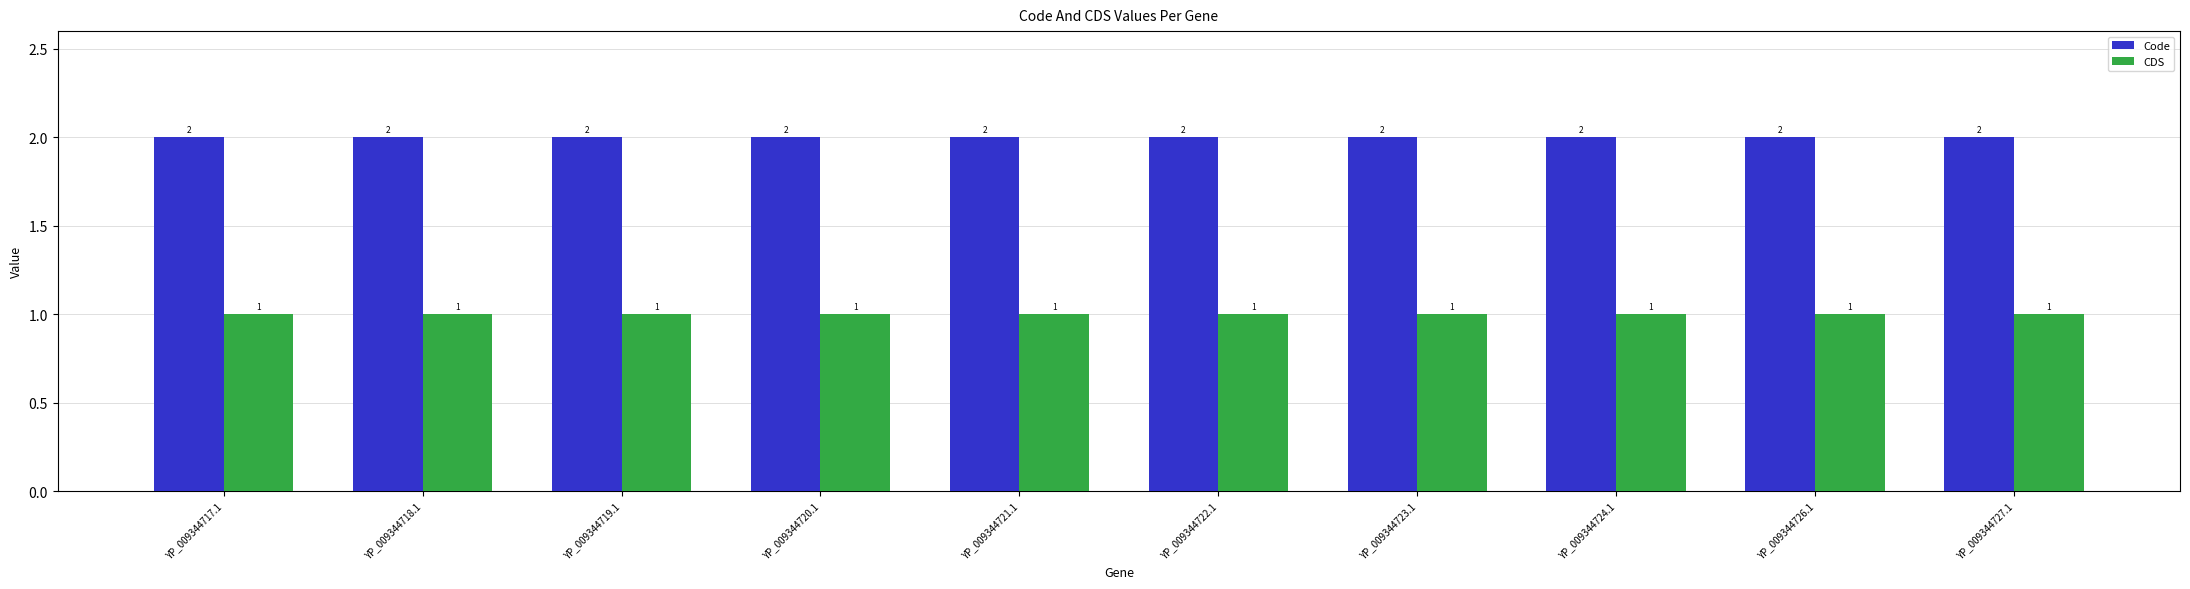

What value does the CDS series have at YP_009344721.1?

1